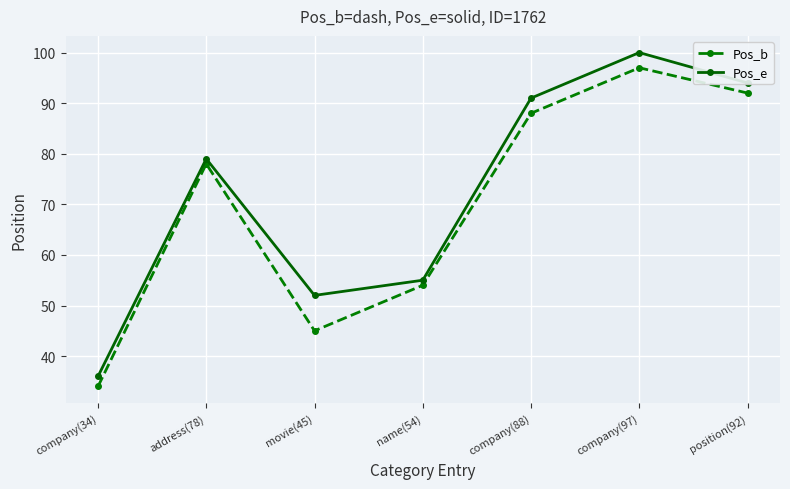

What is the value of the Pos_b point at the 4th from the left?

54